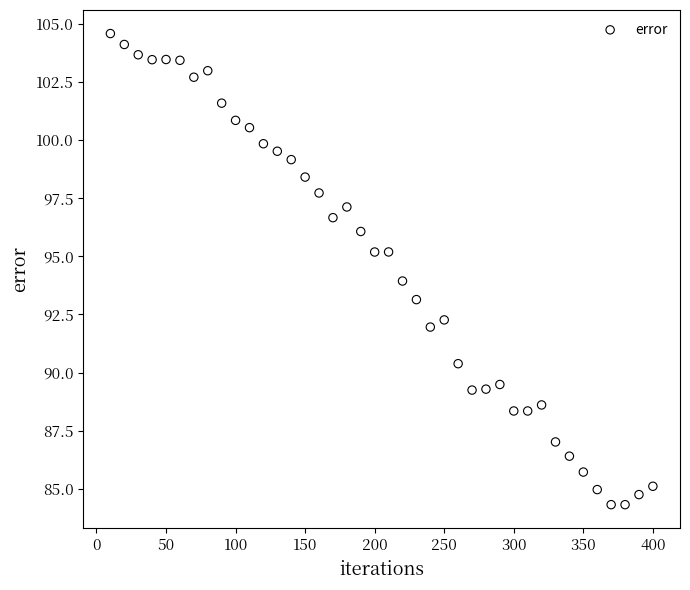

What is the range of Y values (max minus min)?

20.3